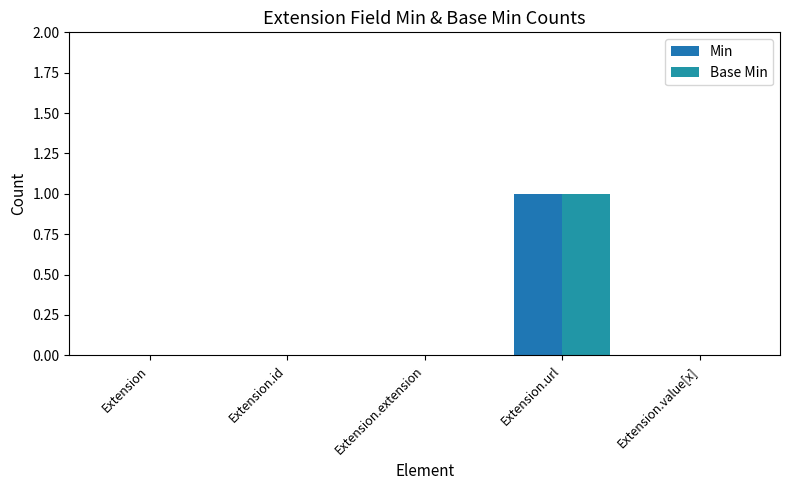

Reading left to right, transcribe all the data shown in this chart.

Min: 0	0	0	1	0
Base Min: 0	0	0	1	0